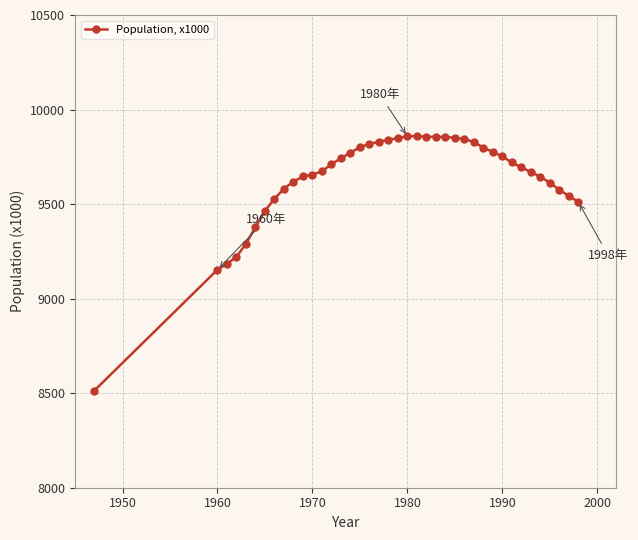

What is the average value?

9634